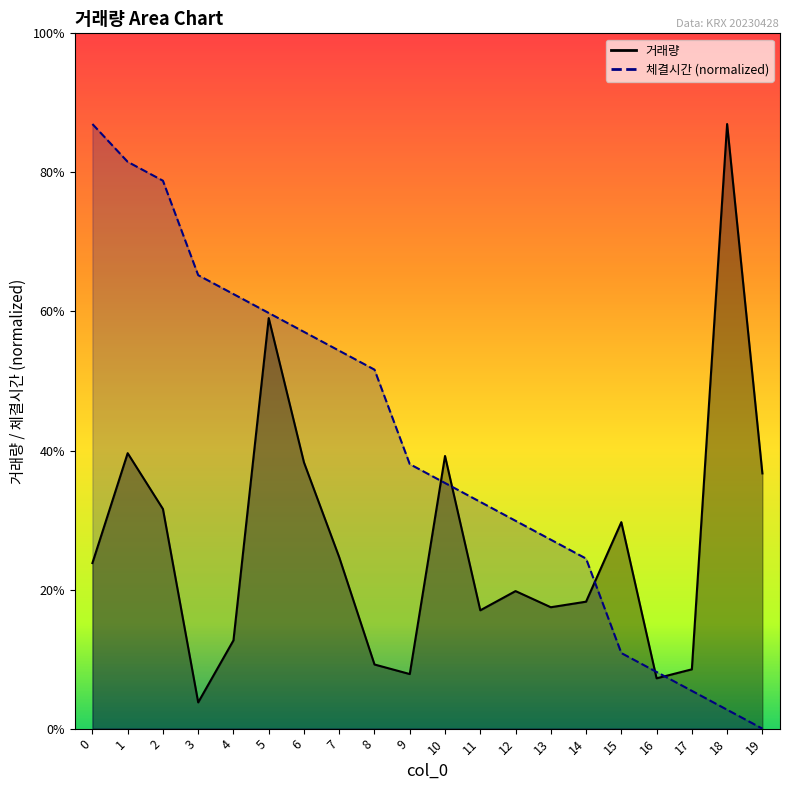

Between 4 and 14, which series saw the biggest shift?

체결시간